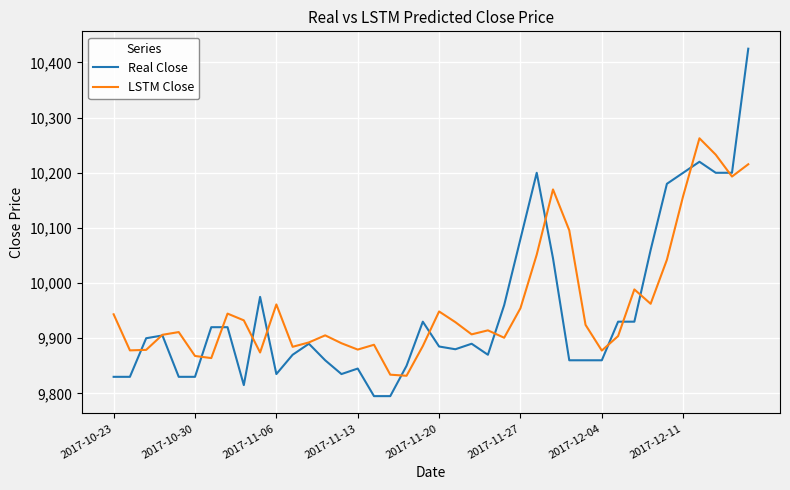

What is the average value of the Real Close series?

9949.9